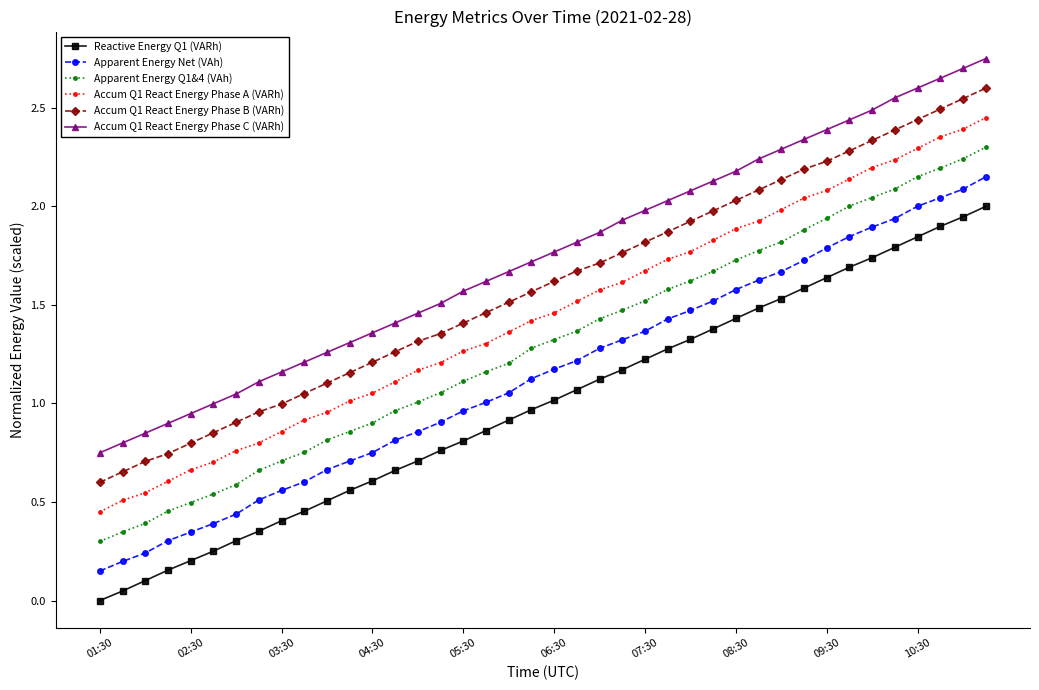

List the series in order of their peak value, highest first.

Accum Q1 React Energy Phase C (VARh), Accum Q1 React Energy Phase B (VARh), Accum Q1 React Energy Phase A (VARh), Apparent Energy Q1&4 (VAh), Apparent Energy Net (VAh), Reactive Energy Q1 (VARh)